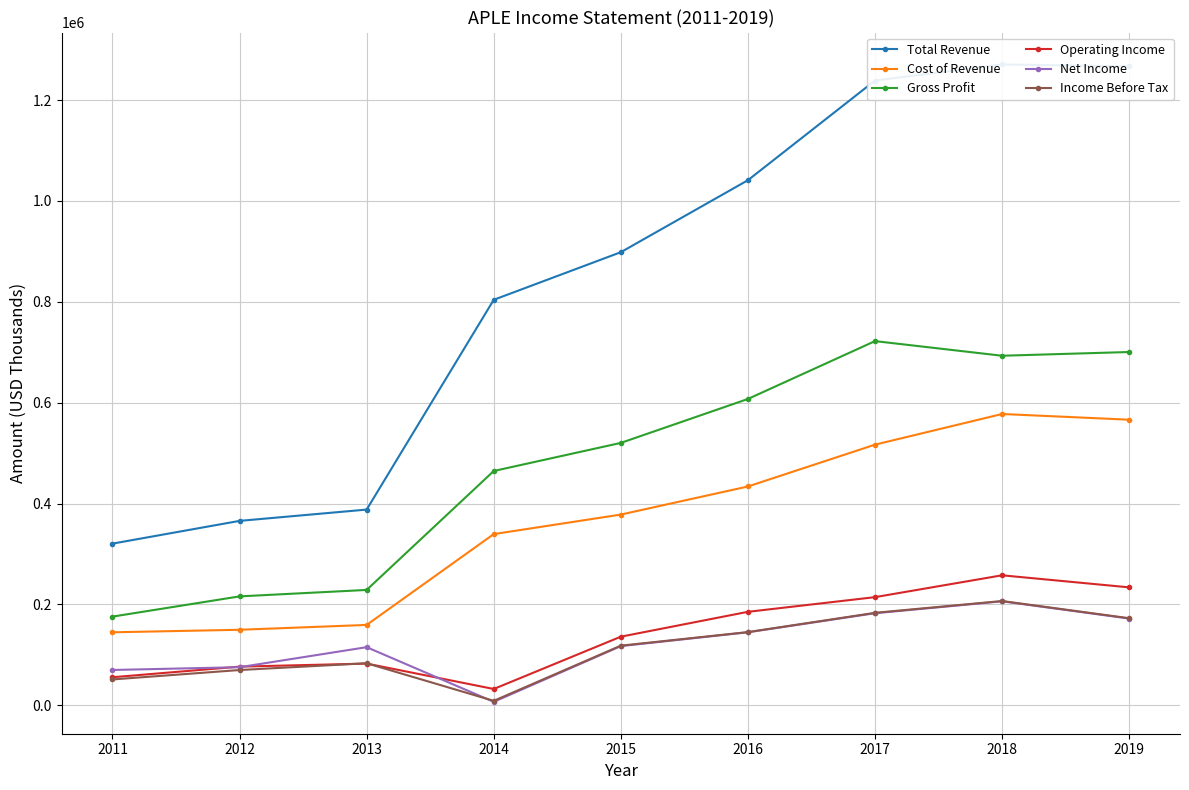

What is the value of the Operating Income point at the 1st from the left?

55600